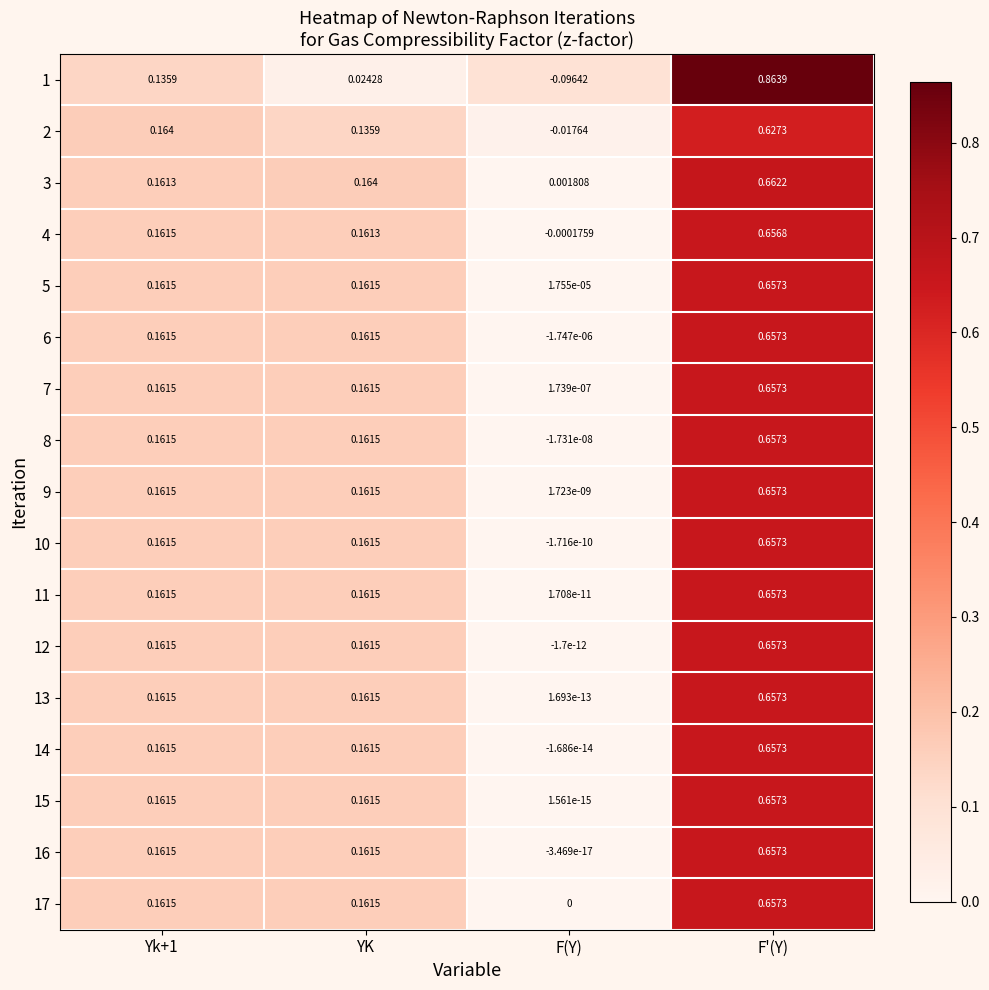

At which category does the chart reach its peak across all series?

F'(Y)